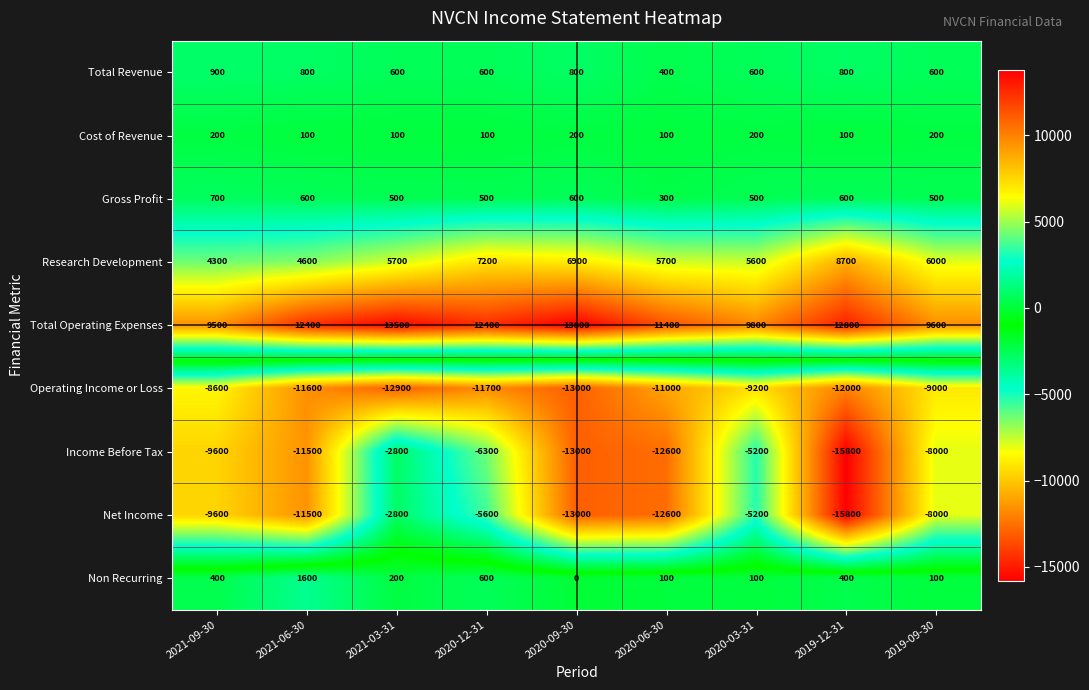

What is the sum of all Research Development values?

54700